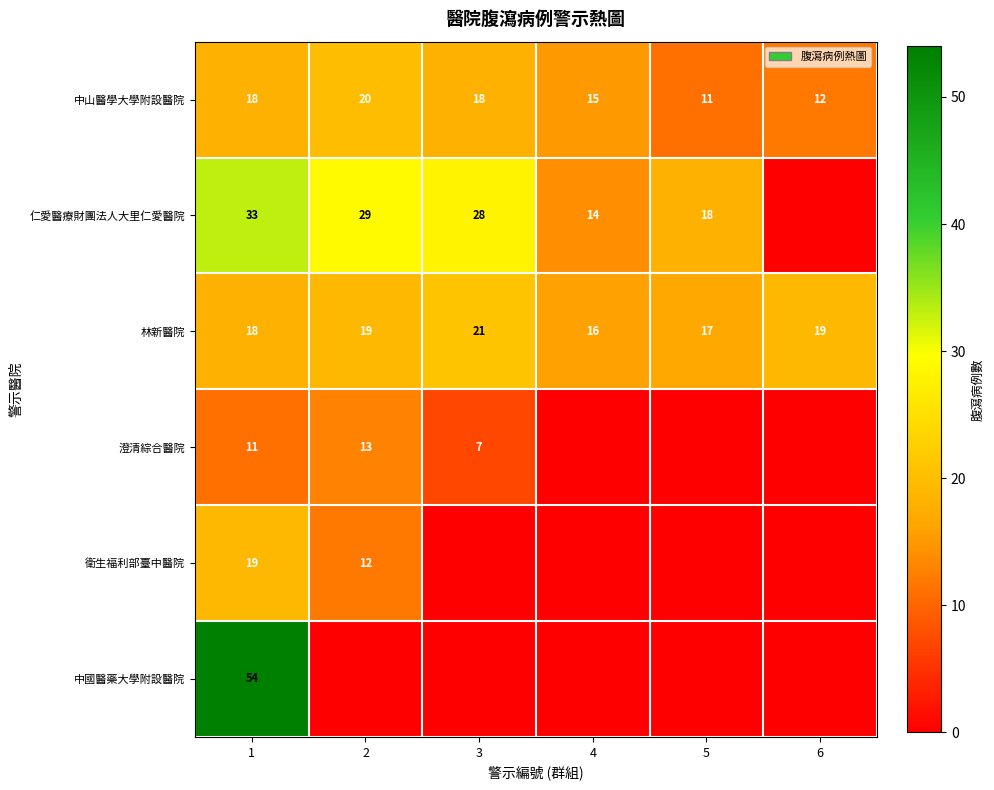

Is it true that 衛生福利部臺中醫院 equals 25 at 1?

False